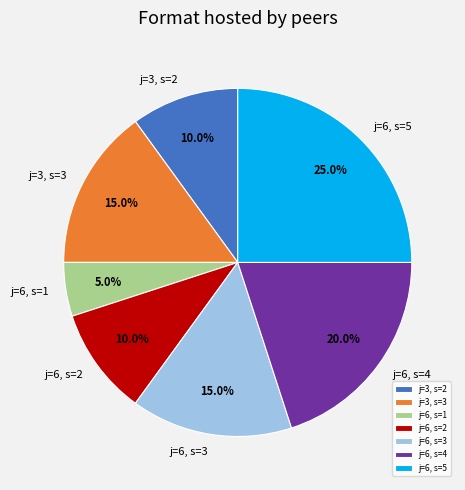

Approximately how many times larger is the value at j=3, s=2 compared to j=6, s=1?

2.0